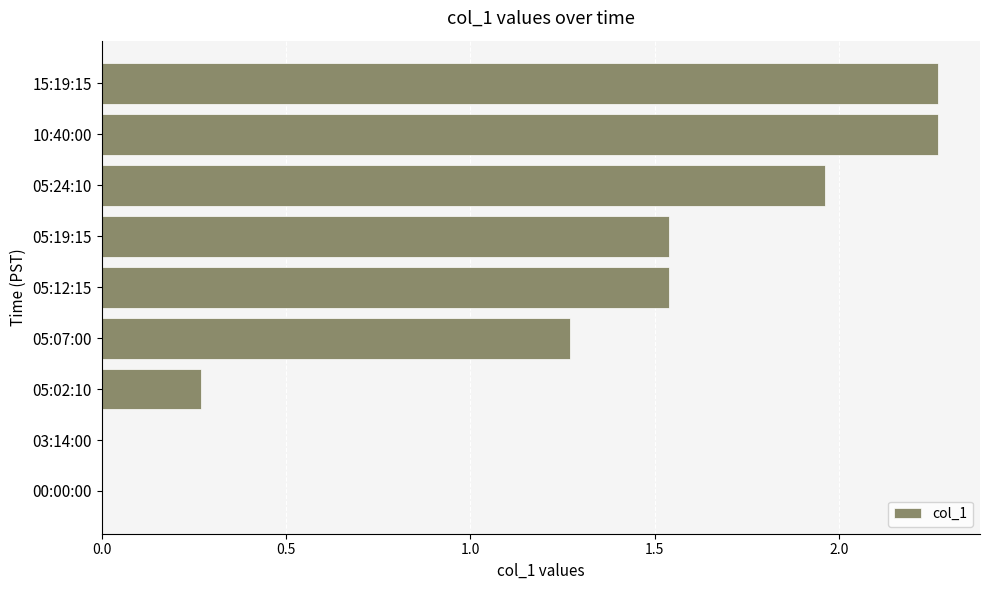

Where is the data nearest to the value 1?

05:07:00